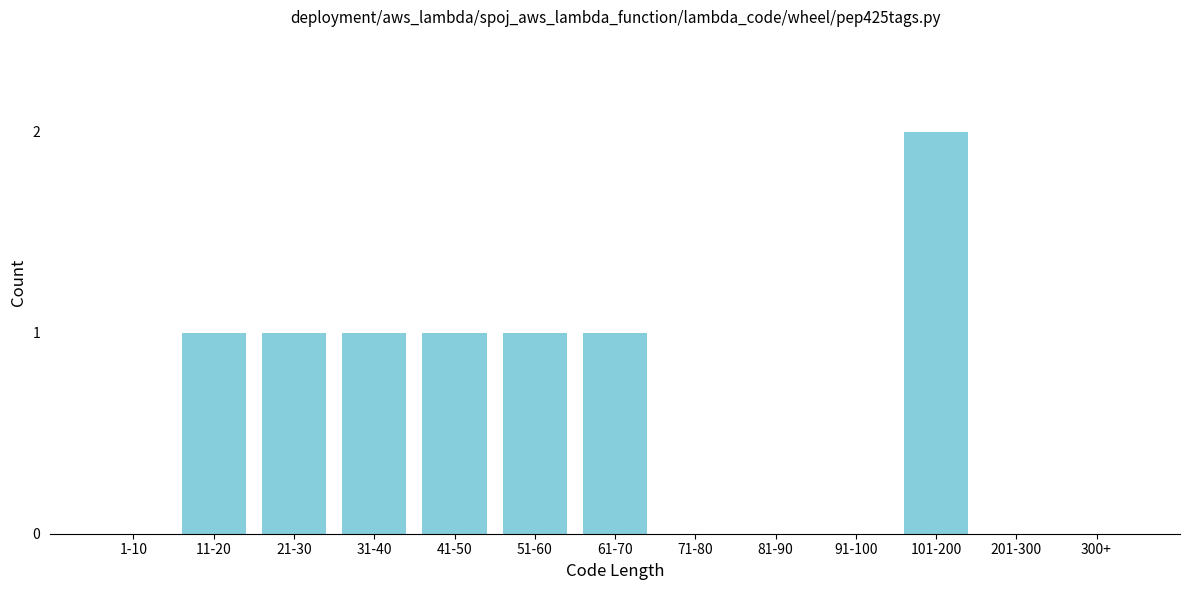

Reading right to left, list all the values displayed in this chart.

300+=0	201-300=0	101-200=2	91-100=0	81-90=0	71-80=0	61-70=1	51-60=1	41-50=1	31-40=1	21-30=1	11-20=1	1-10=0